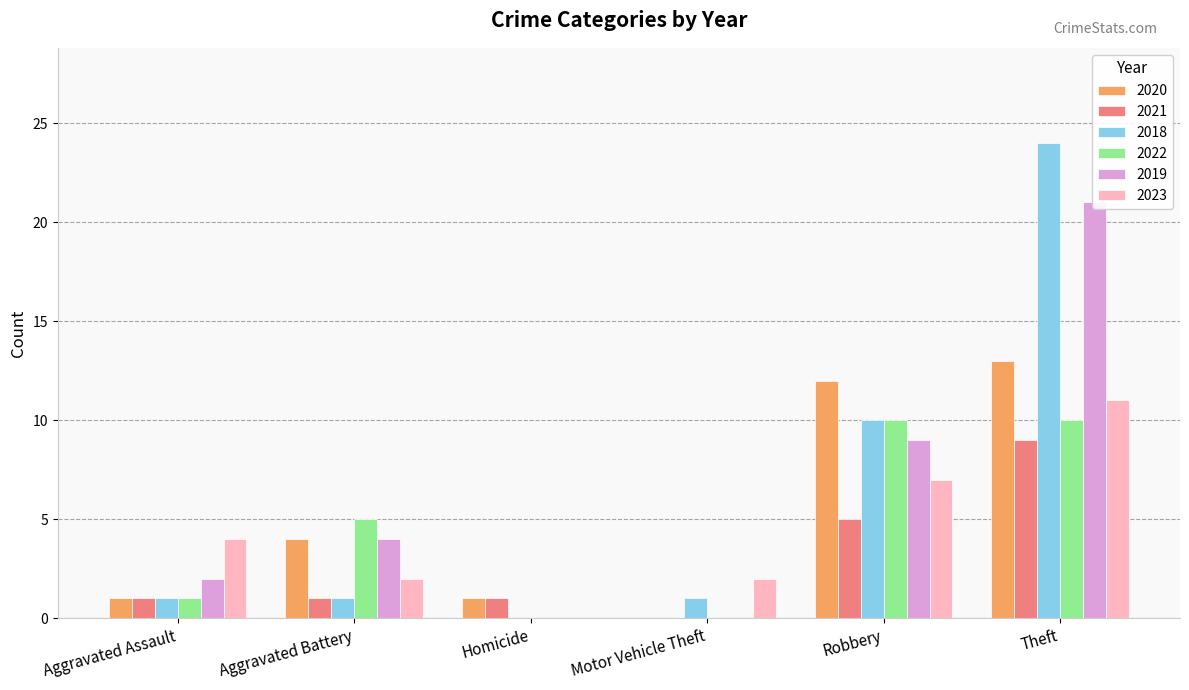

How many bars are there in each group?

6